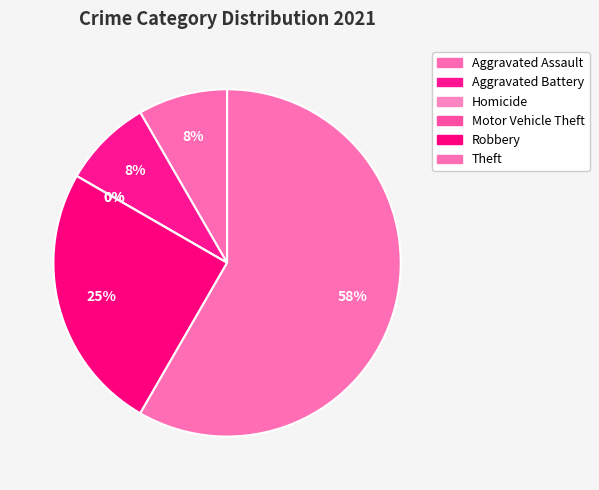

How many slices are in this pie chart?

6